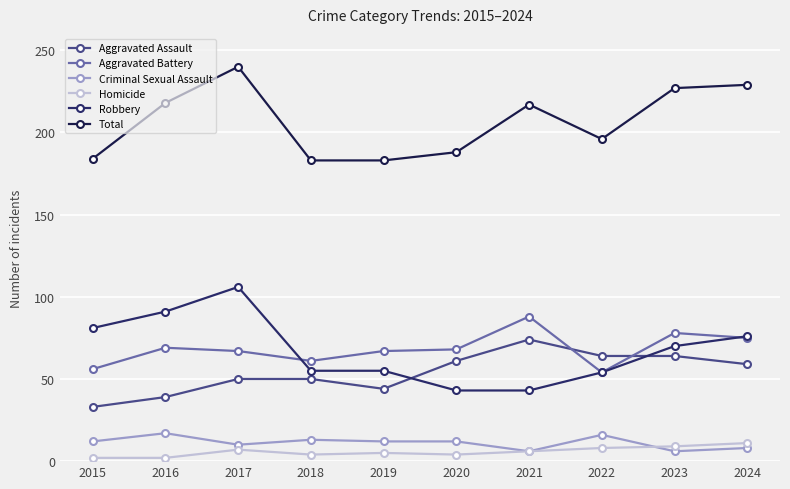

At which category does Homicide reach its first local peak?

2017